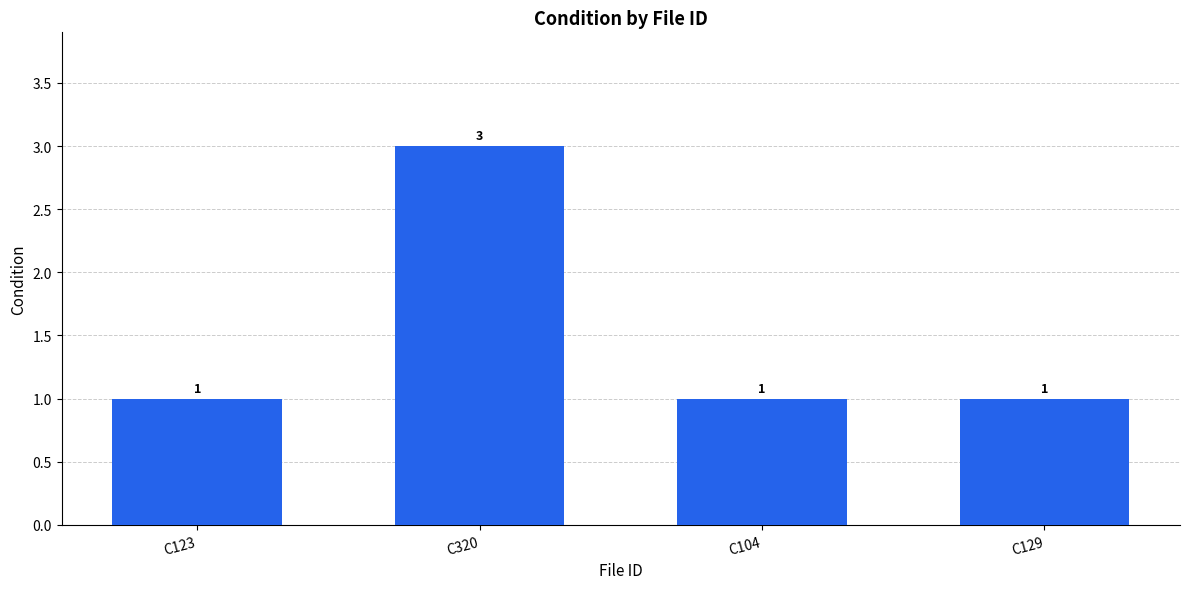

What is the change in value from C320 to C104?

-2